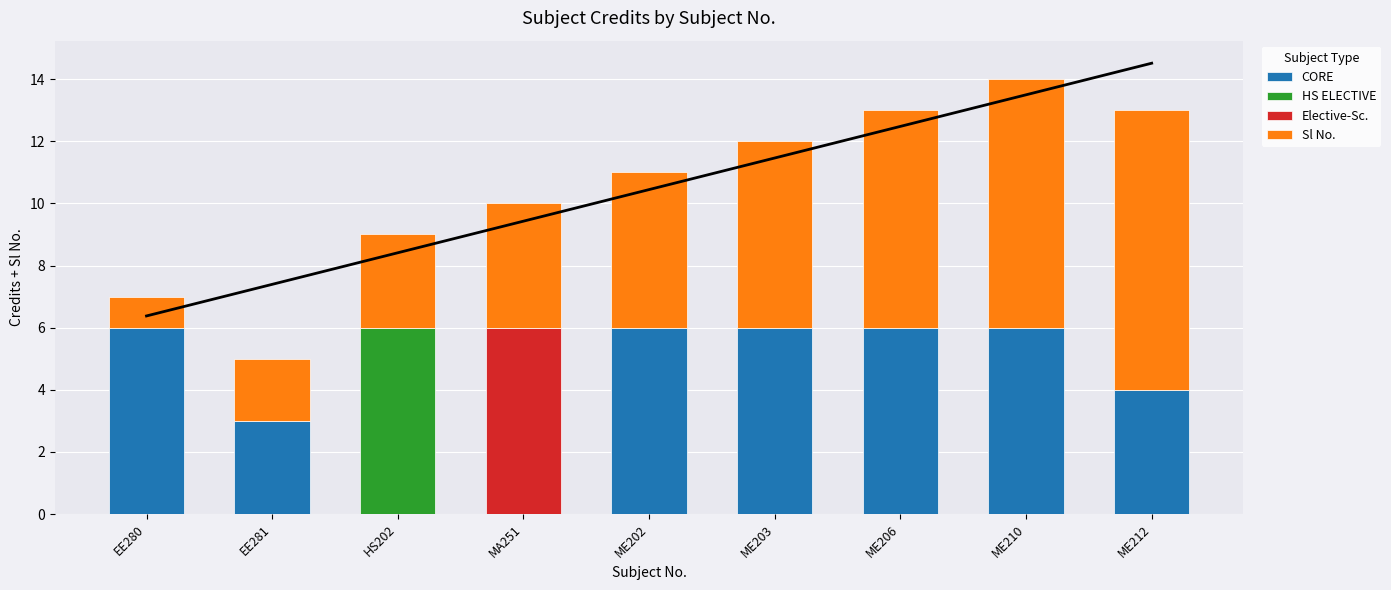

What is the average value of the Sl No. series?

5